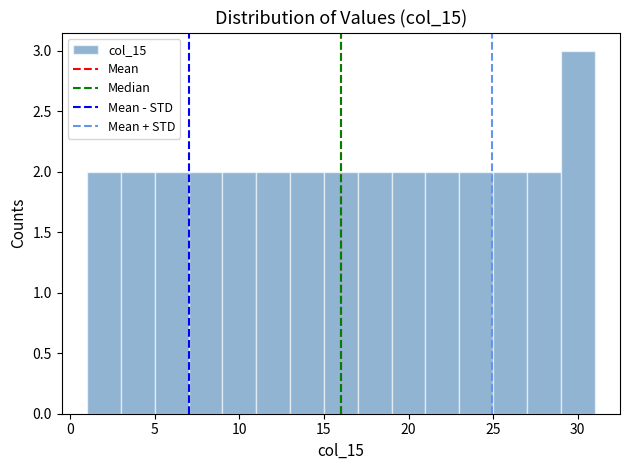

Over which range of the x-axis is the bar tallest?

29 to 31